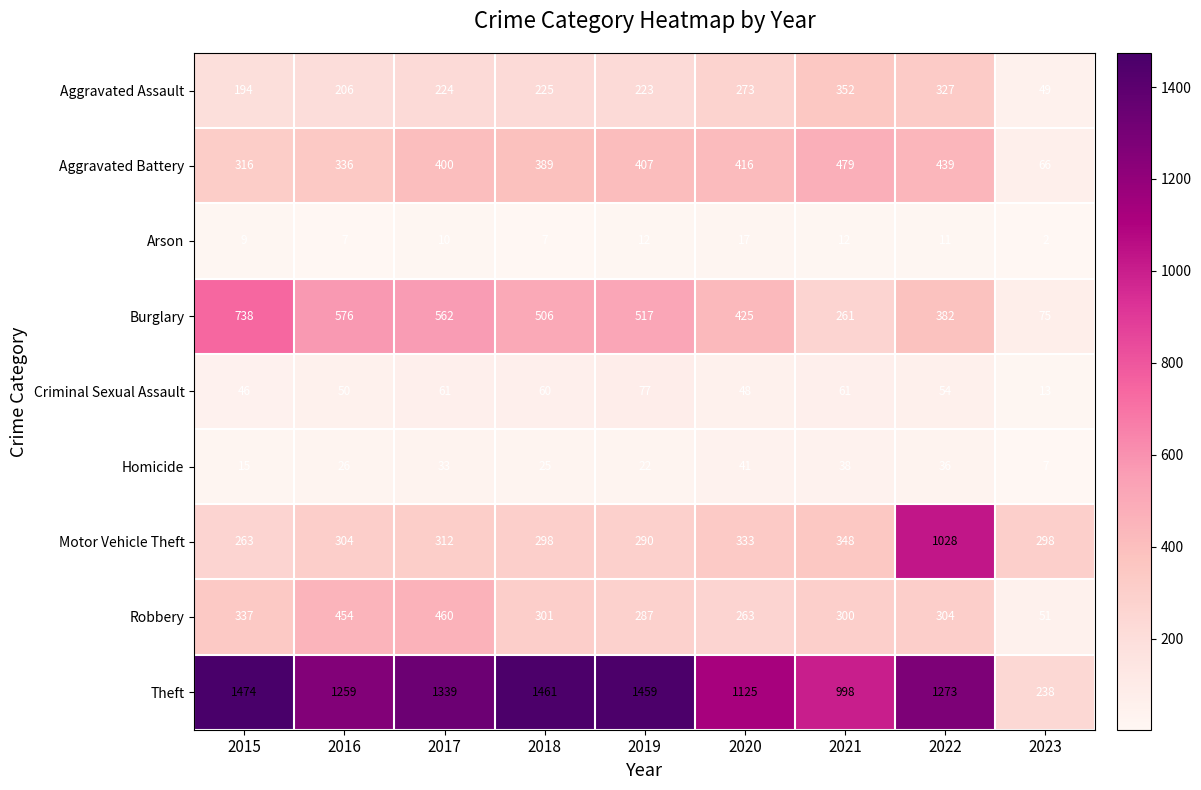

At which label is Criminal Sexual Assault closest to 45?

2015